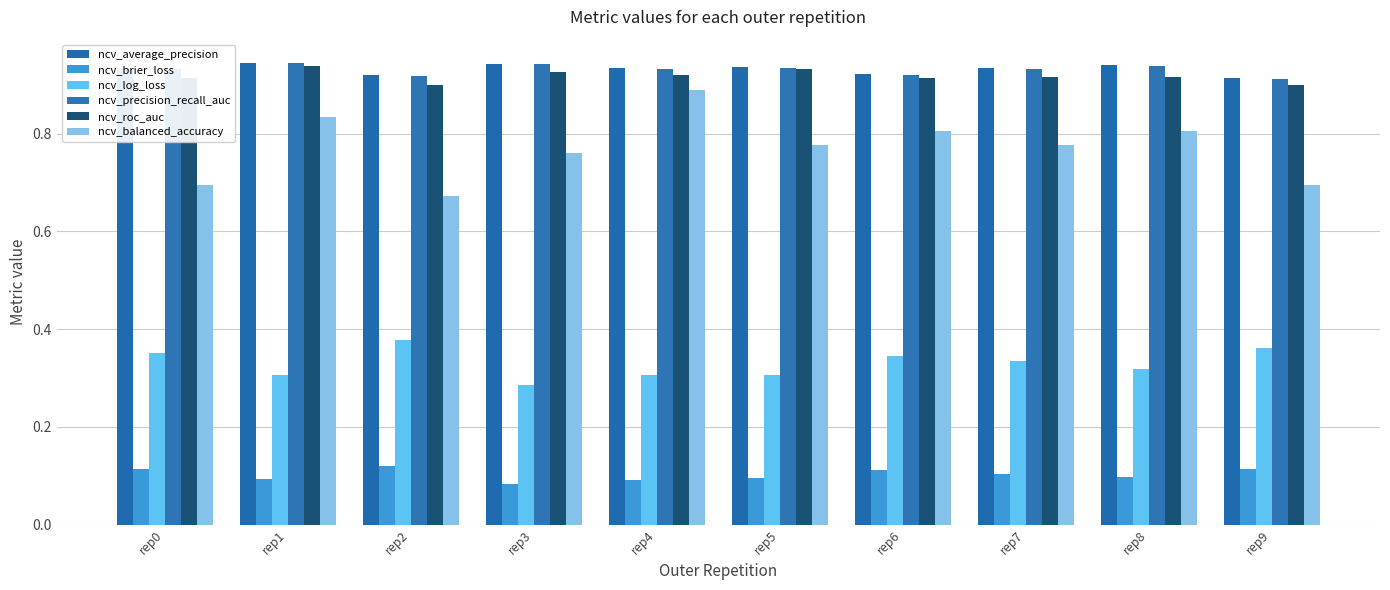

What is the value of the ncv_precision_recall_auc bar at the 6th from the left?

0.9